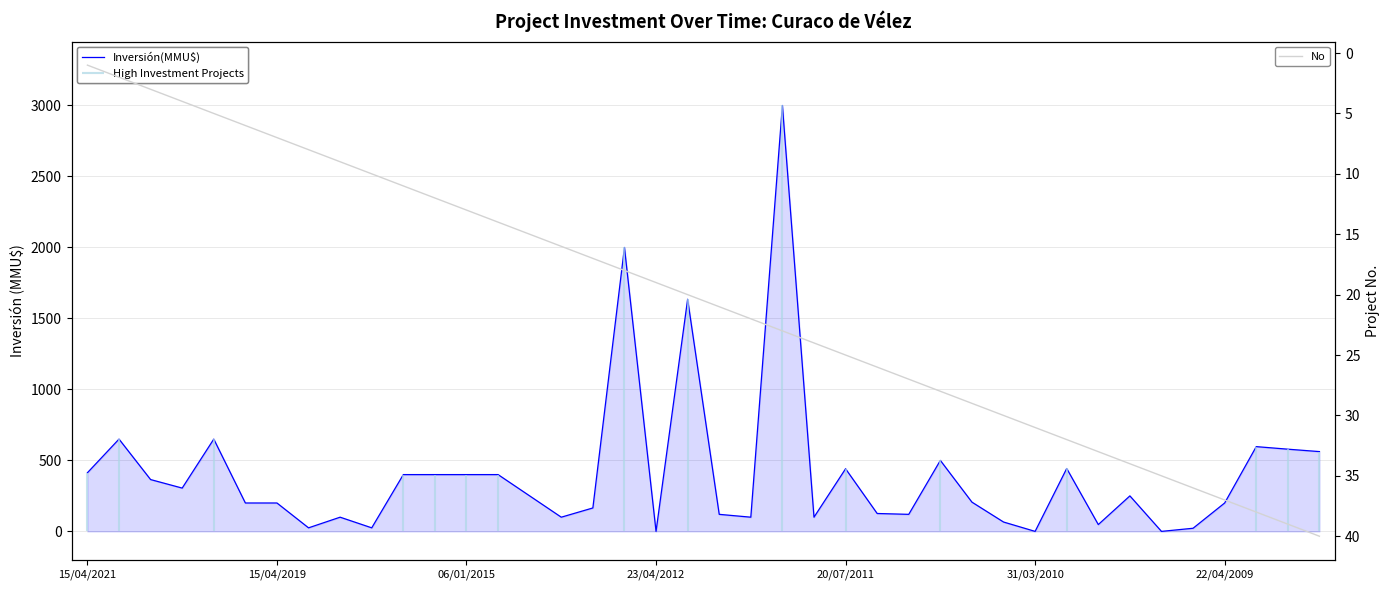

Which series has the largest range (max minus min)?

Inversión(MMU$)